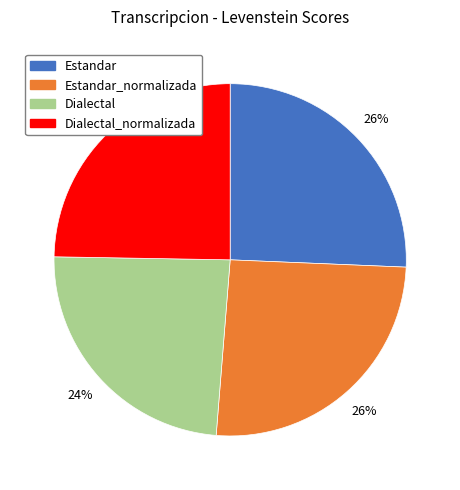

Is there a majority slice in this chart?

No